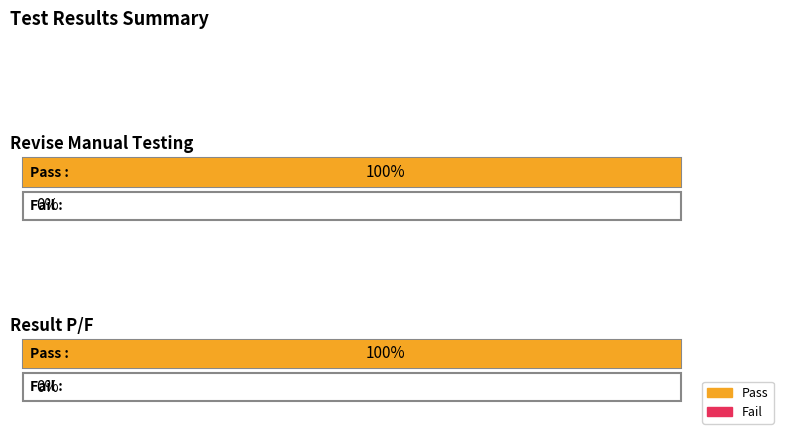

Is it true that Sum equals 1 at Revise Manual Testing?

False